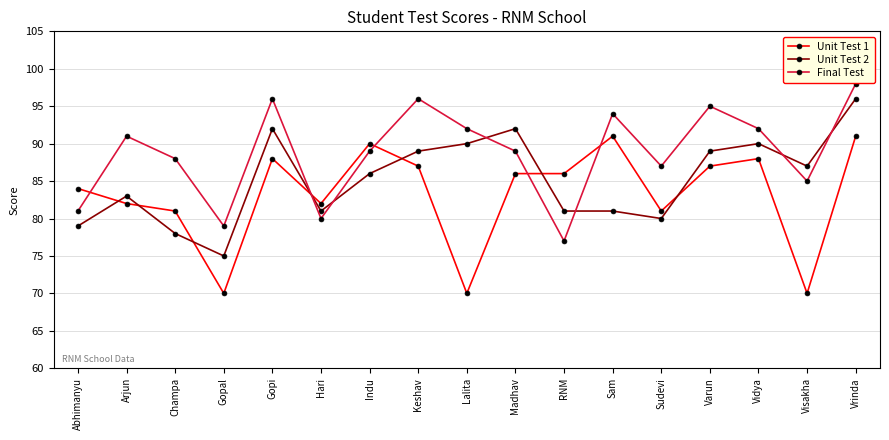

What is the difference between the Final Test values at Keshav and Vrinda?

2